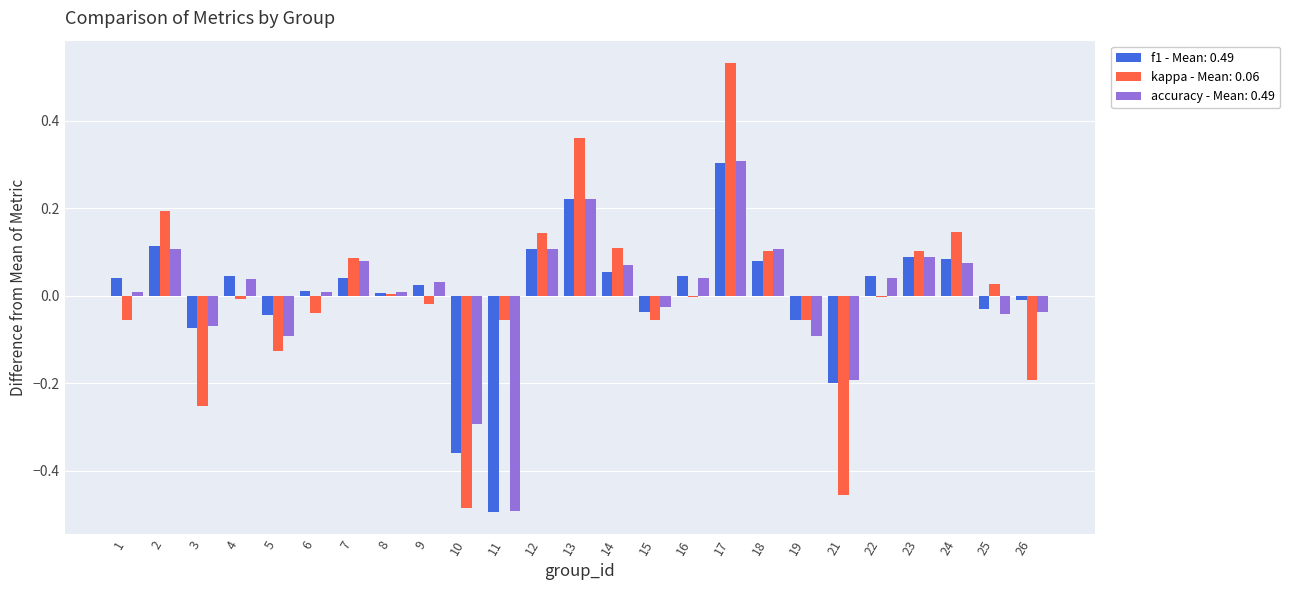

How many data points does each series have?

25